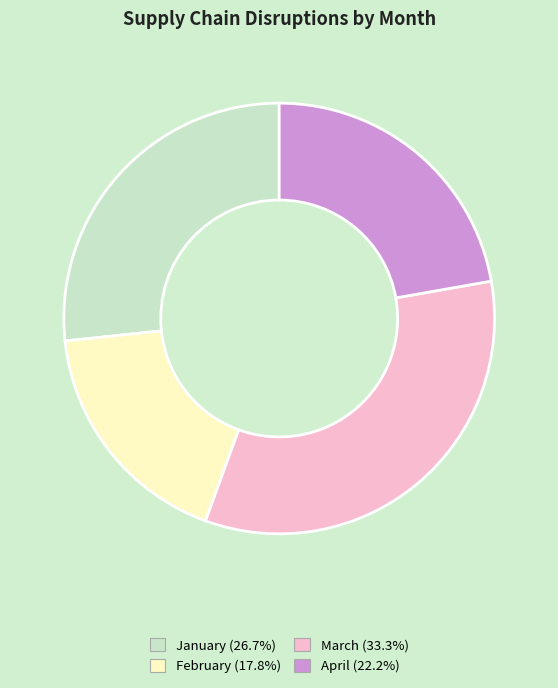

Which slice is the smallest?

February